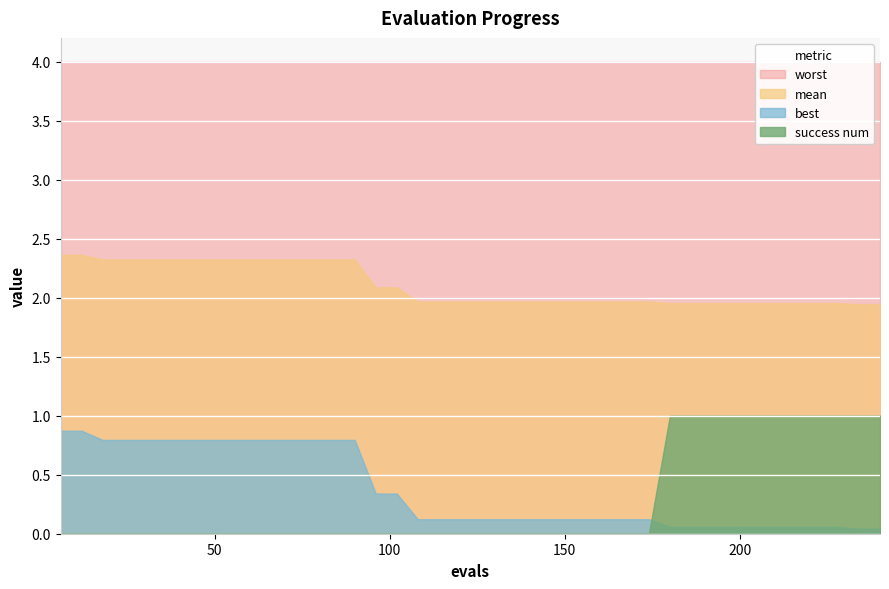

True or false: mean and worst cross at least once.

False